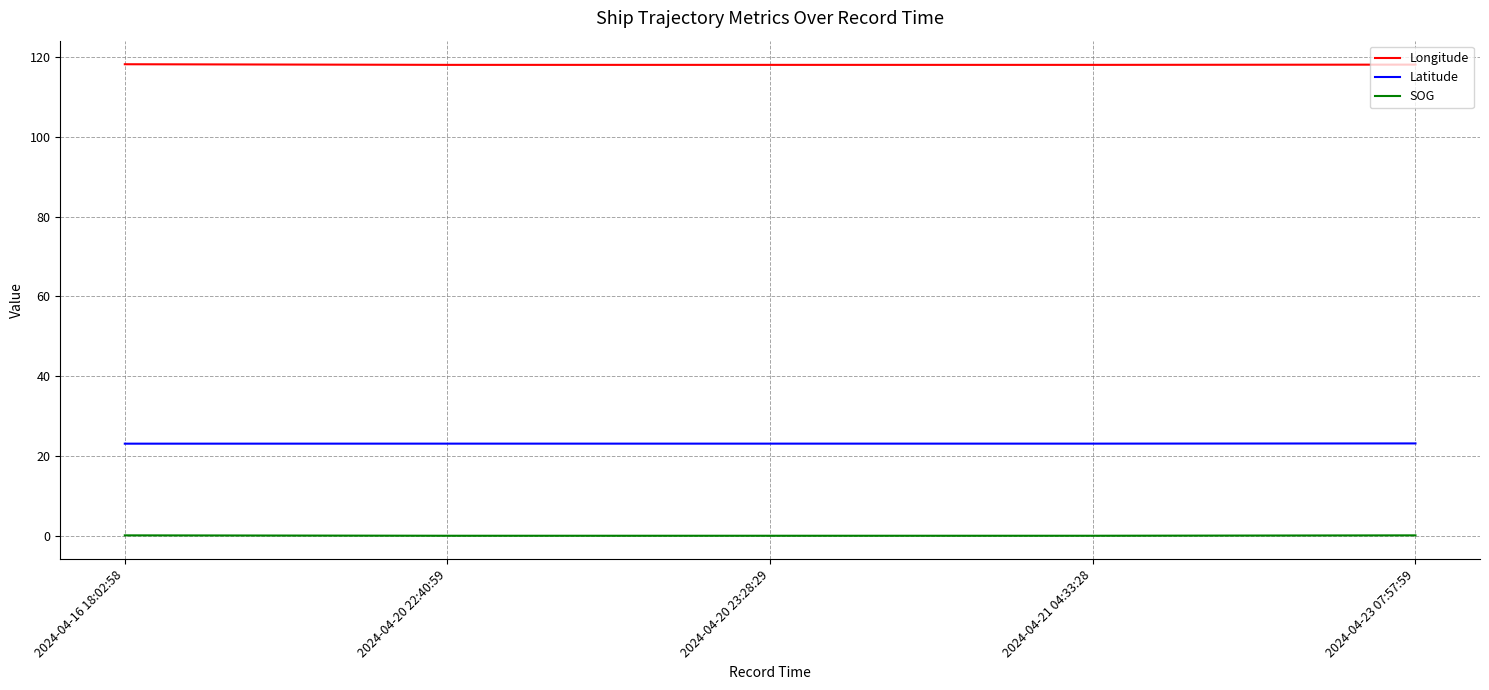

What is the spread (max minus min) of values at 2024-04-20 23:28:29?

118.1